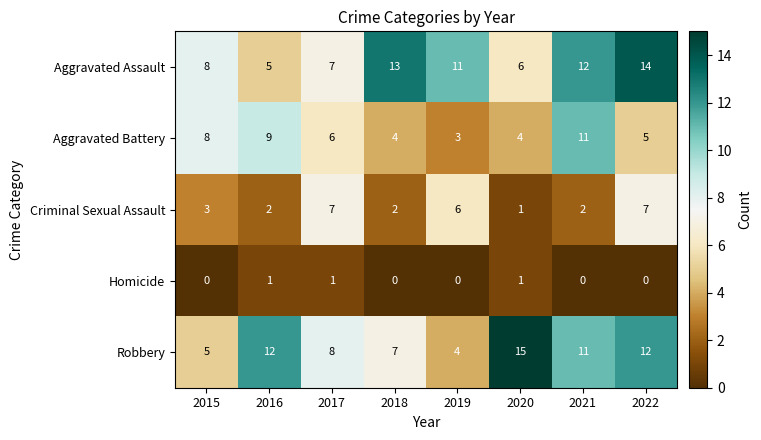

The Aggravated Battery series shows 11 at 2021. True or false?

True